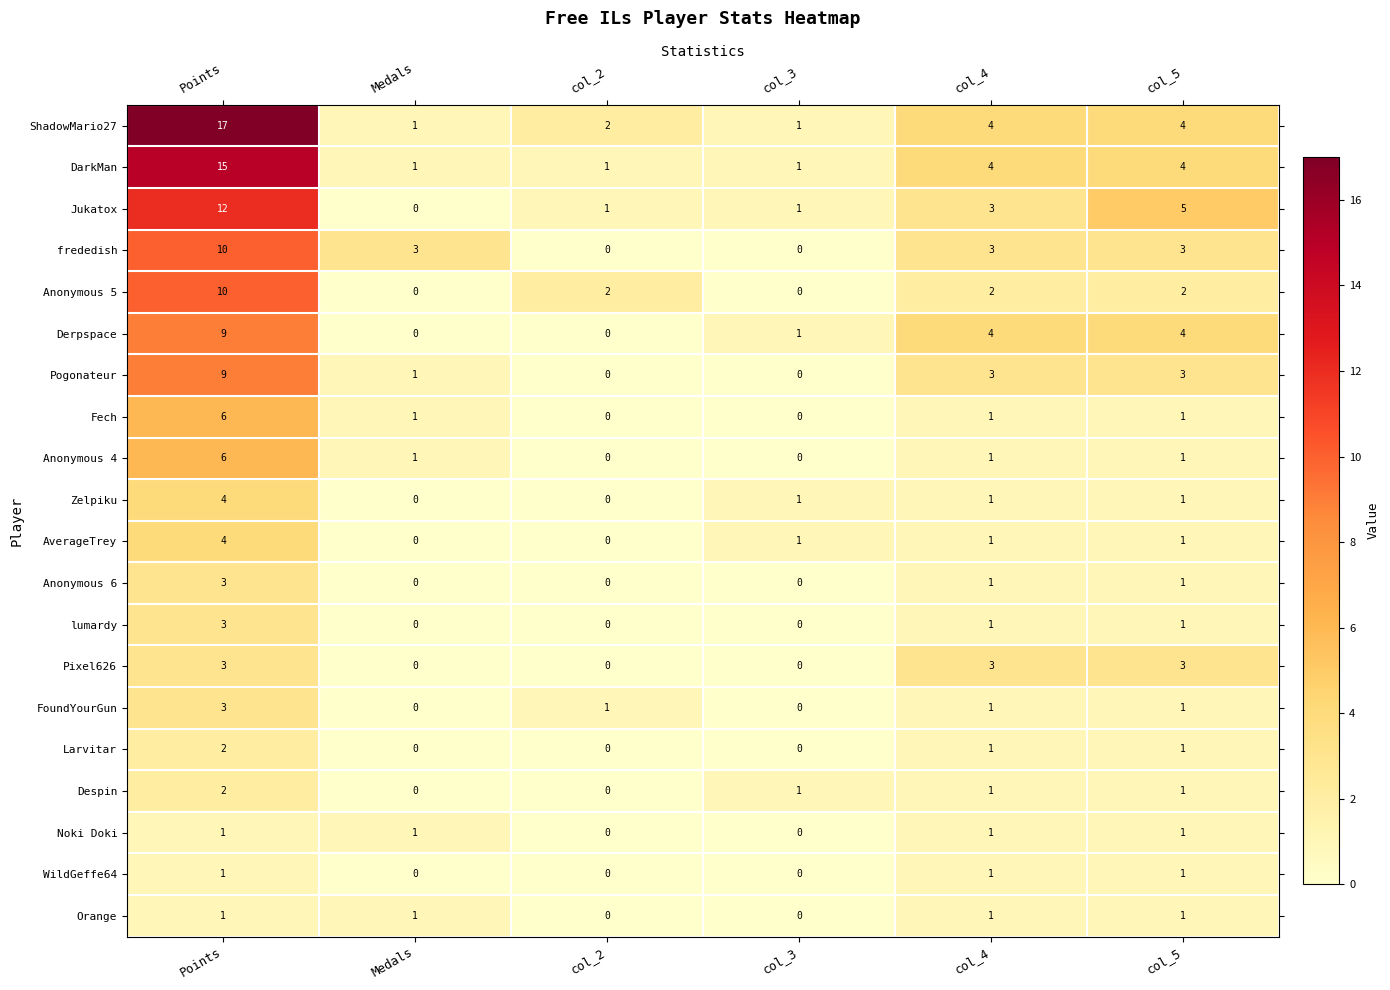

What is the highest value of the Fech series?

6